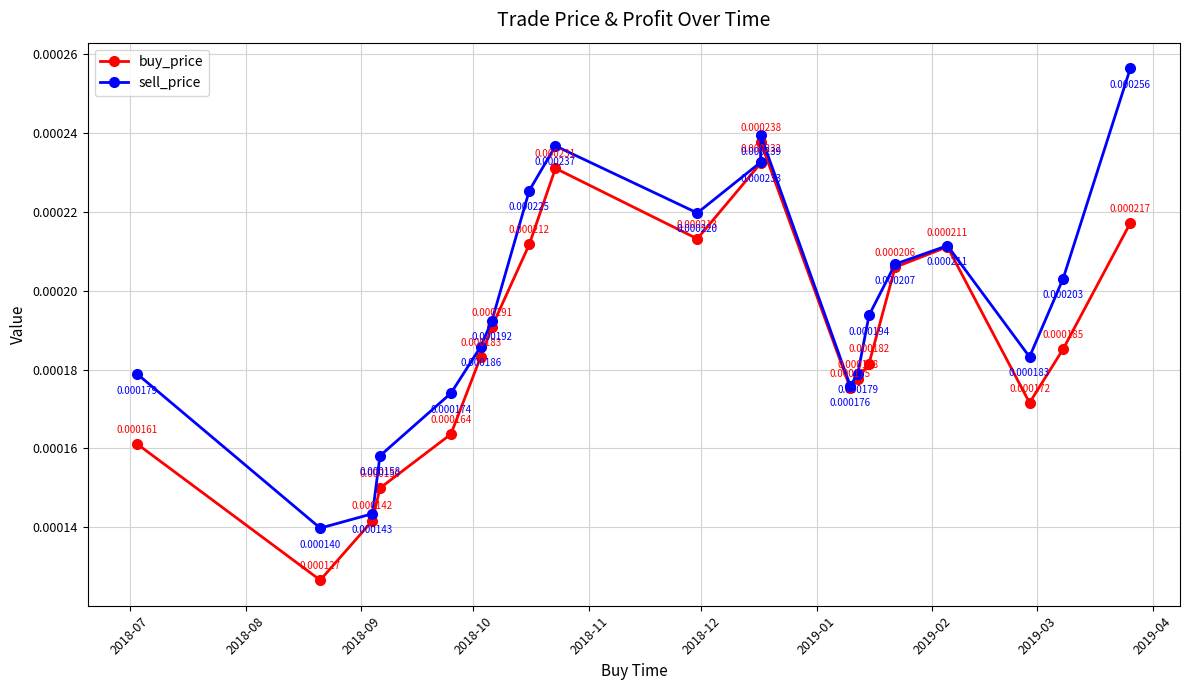

Where is sell_price nearest to the value 0?

2018-08